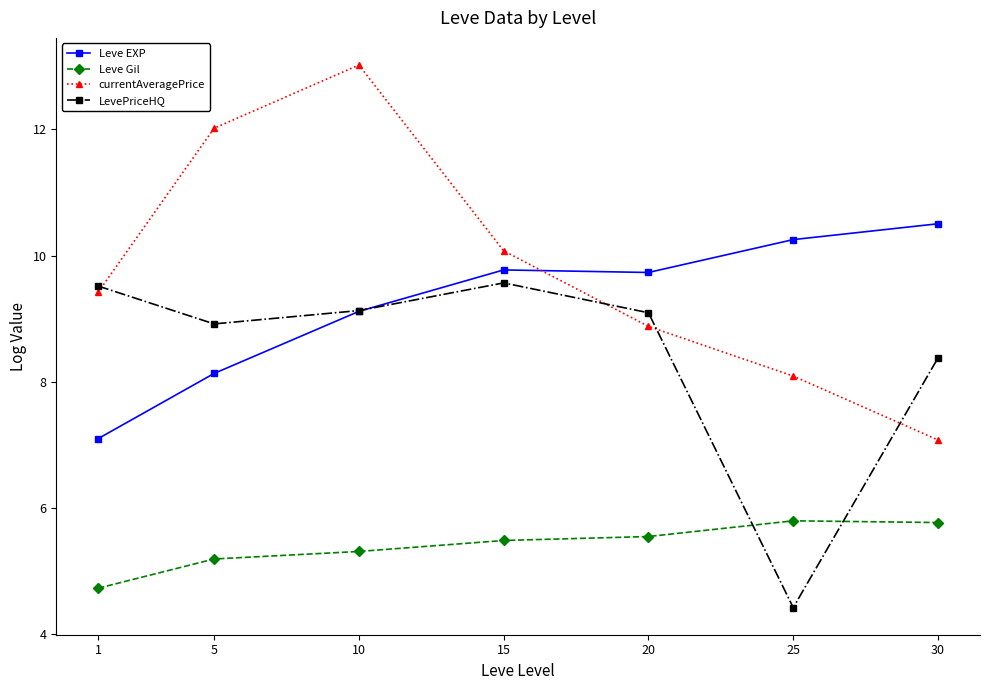

At which category is the sum across all series the highest?

10